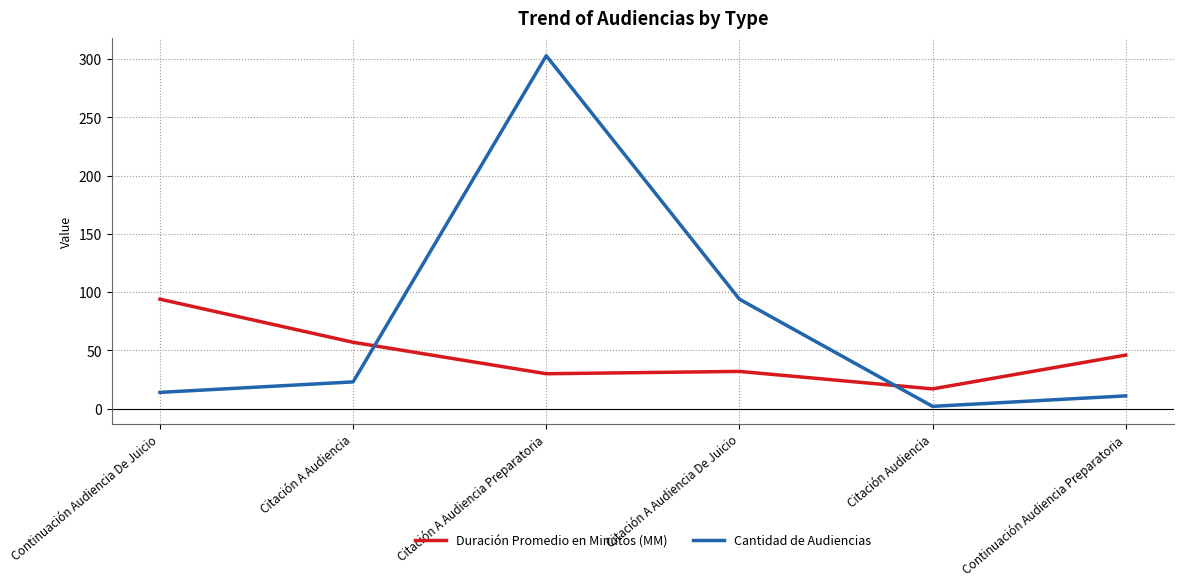

How many lines are shown in the chart?

2